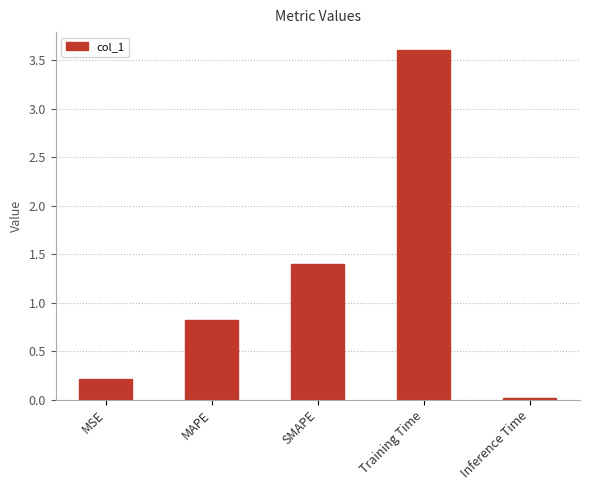

True or false: the data shows 0.5 at SMAPE.

False